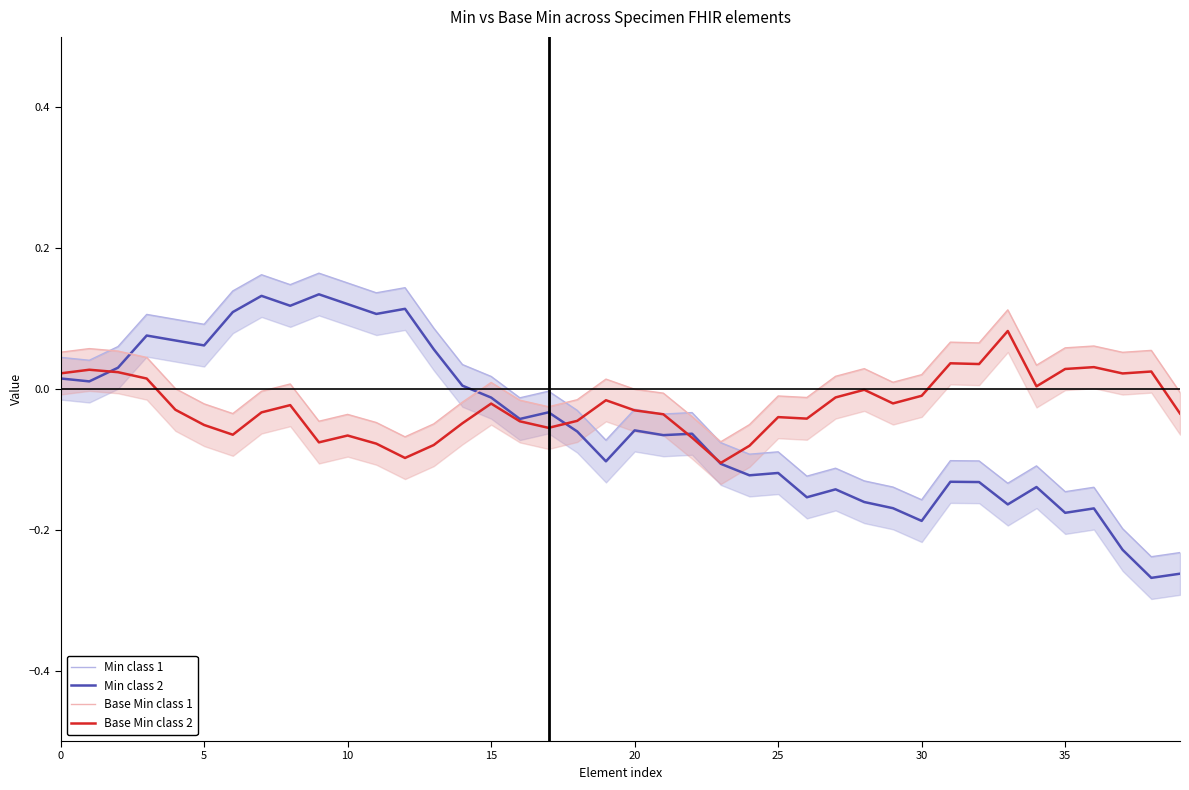

What is the spread (max minus min) of values at 14?

0.1